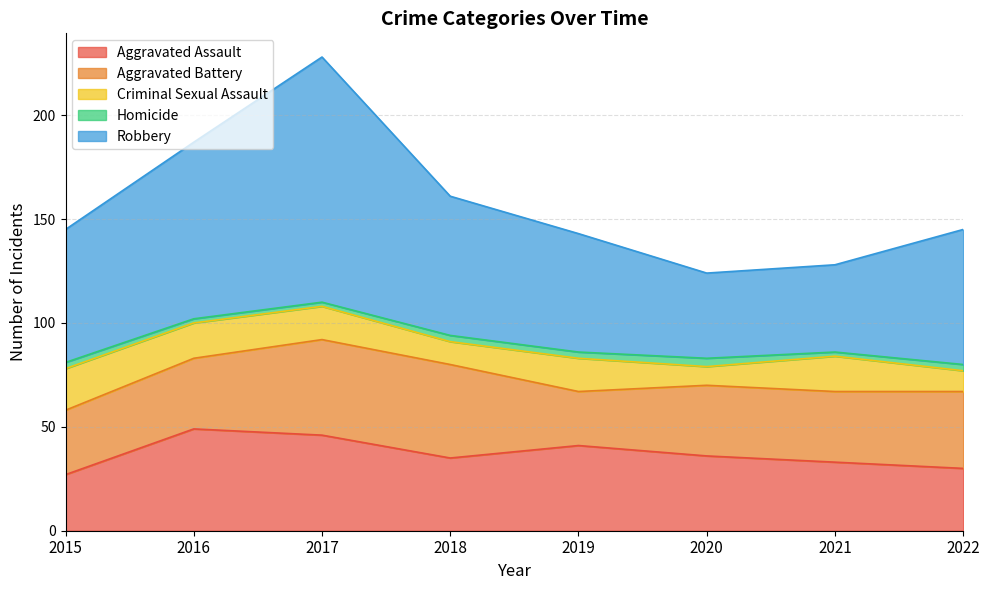

What is the spread (max minus min) of values at 2016?

83